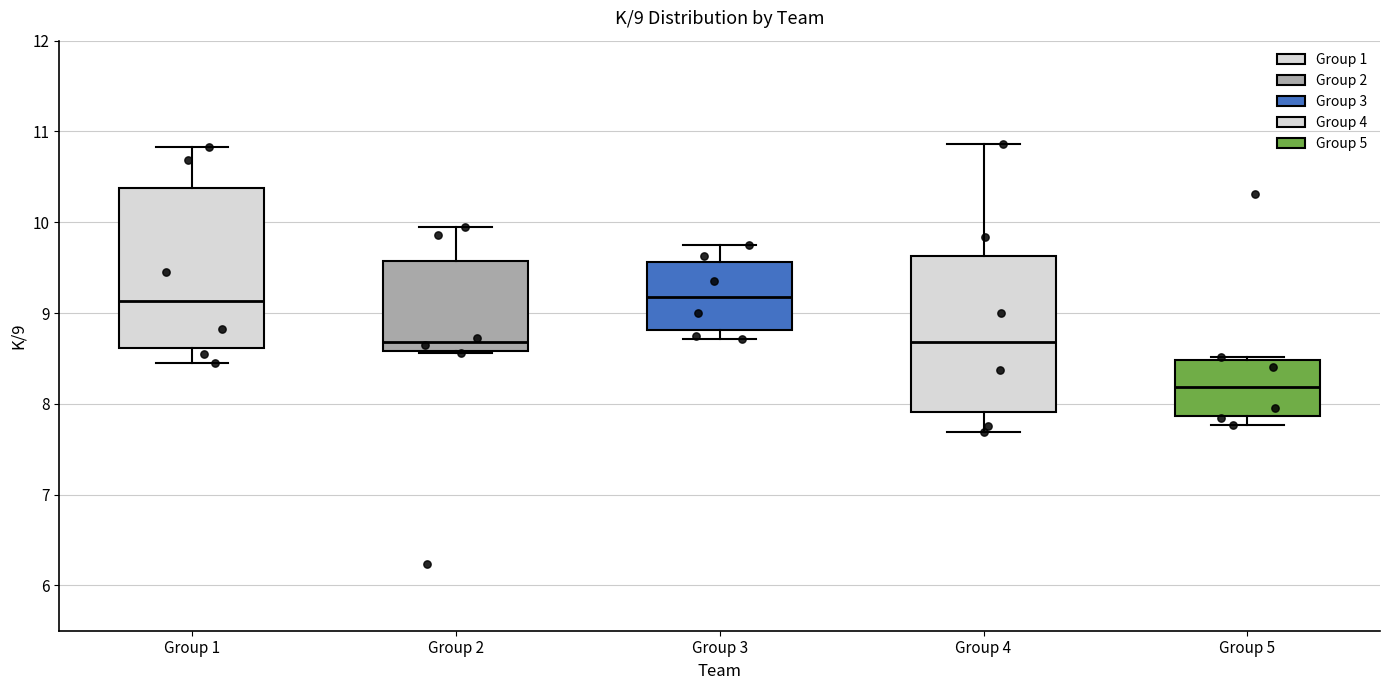

Which box has the lowest median line?

Group 5